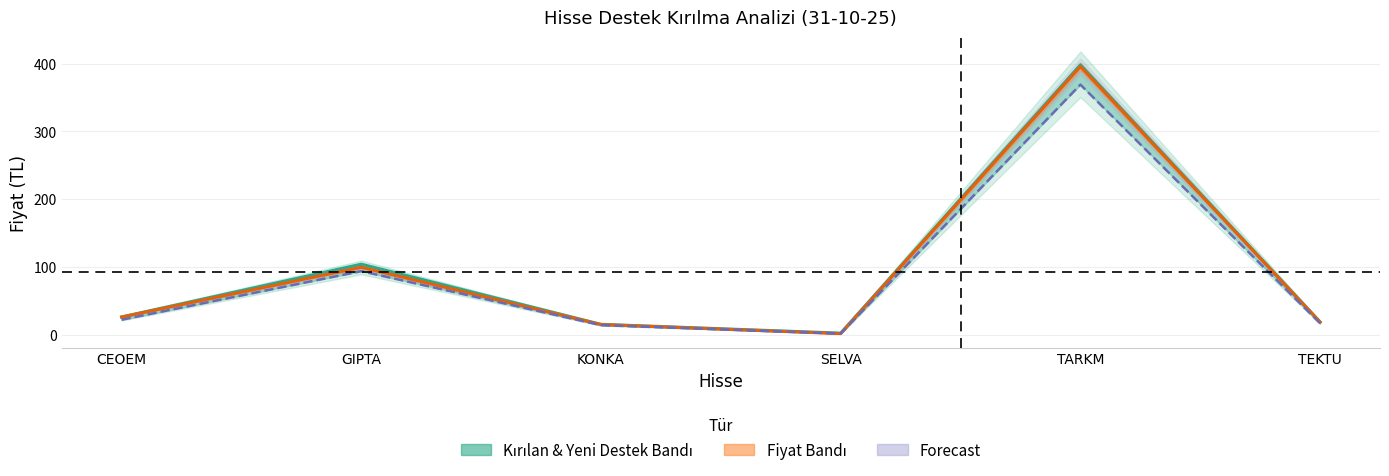

Which series has the widest spread of values?

Kırılan Destek